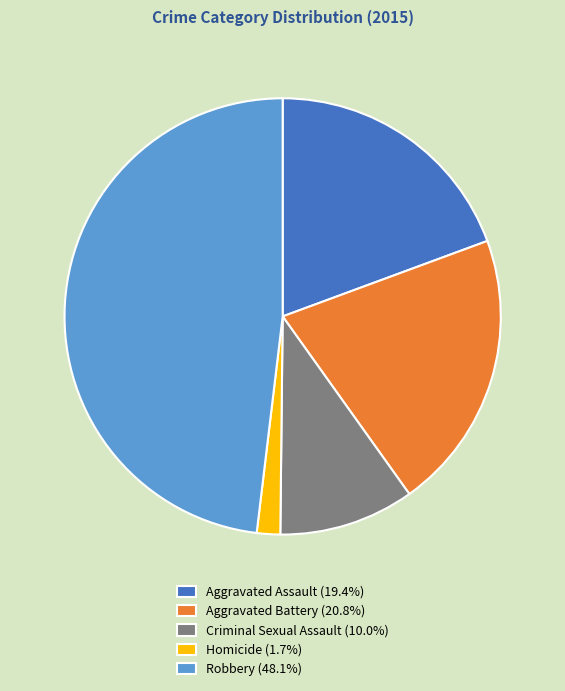

Combined, do Criminal Sexual Assault (10.0%) and Robbery (48.1%) account for over 50%?

Yes